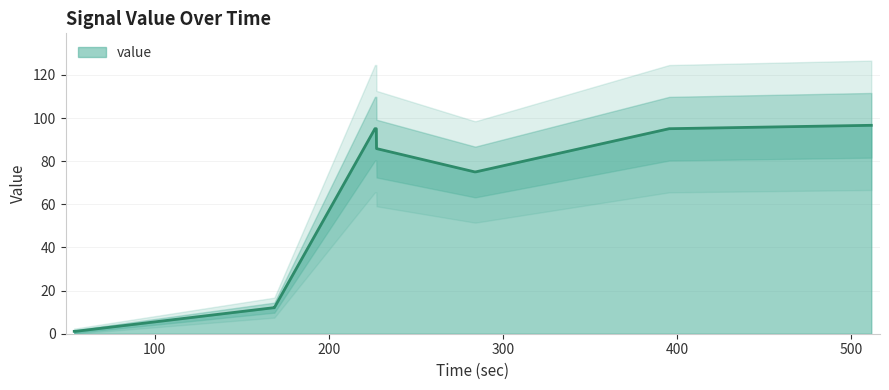

What is the average value?

60.5